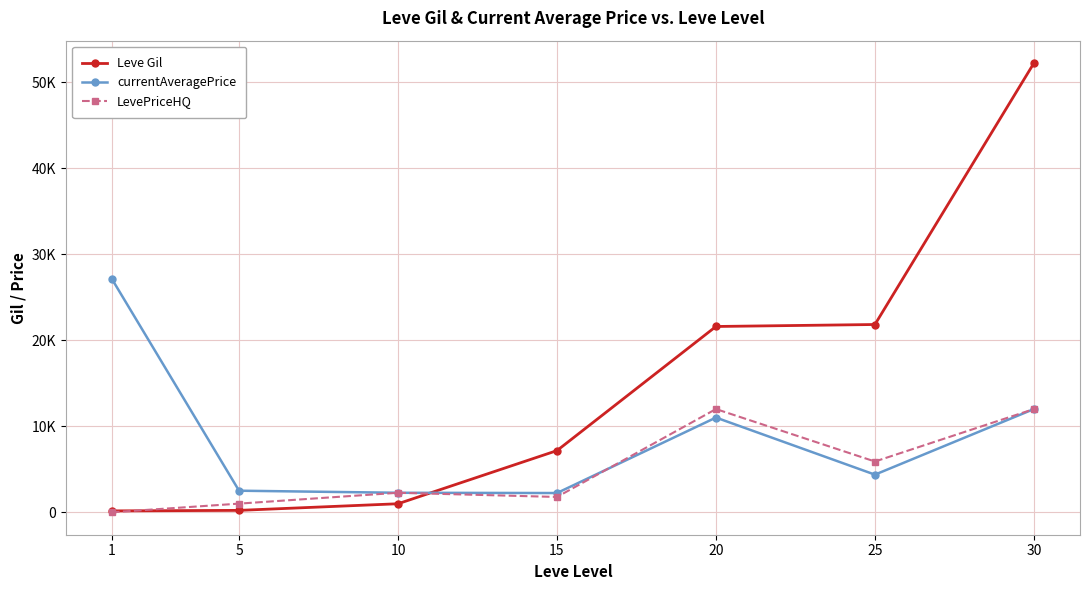

What is the difference between the second highest and second lowest values in the LevePriceHQ series?

10996.0